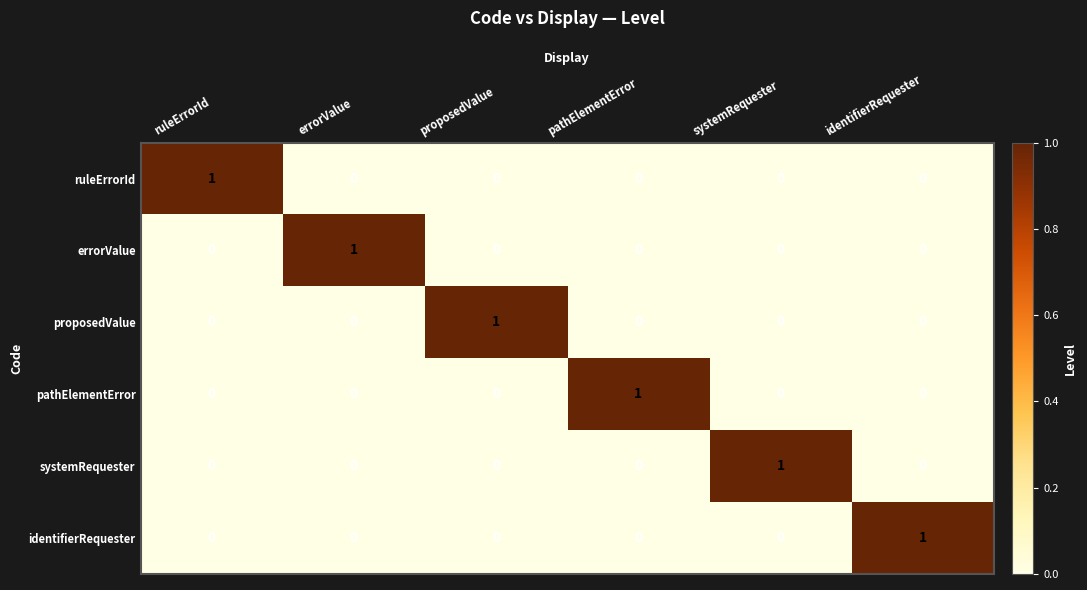

True or false: identifierRequester has a value of 2 at identifierRequester.

False